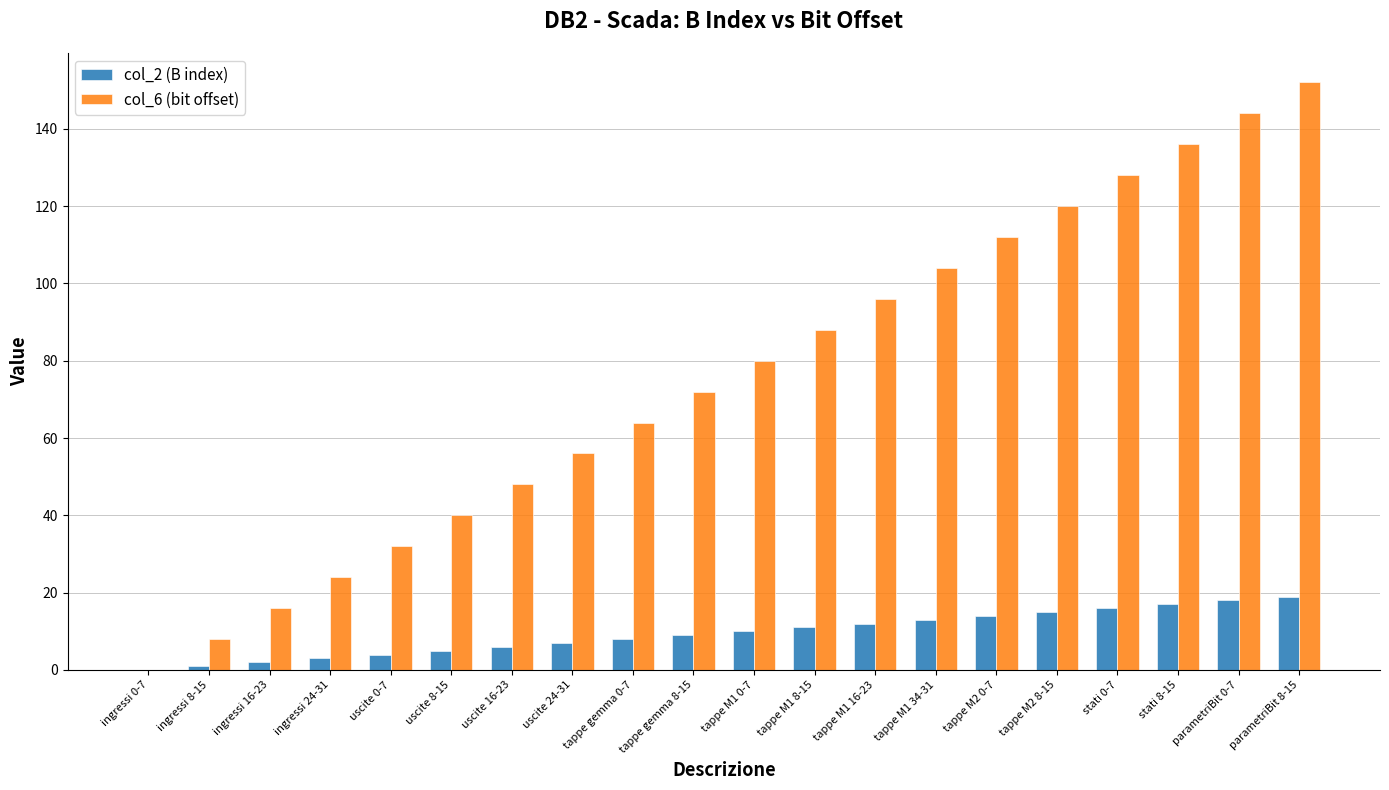

How many distinct data groups are displayed?

2